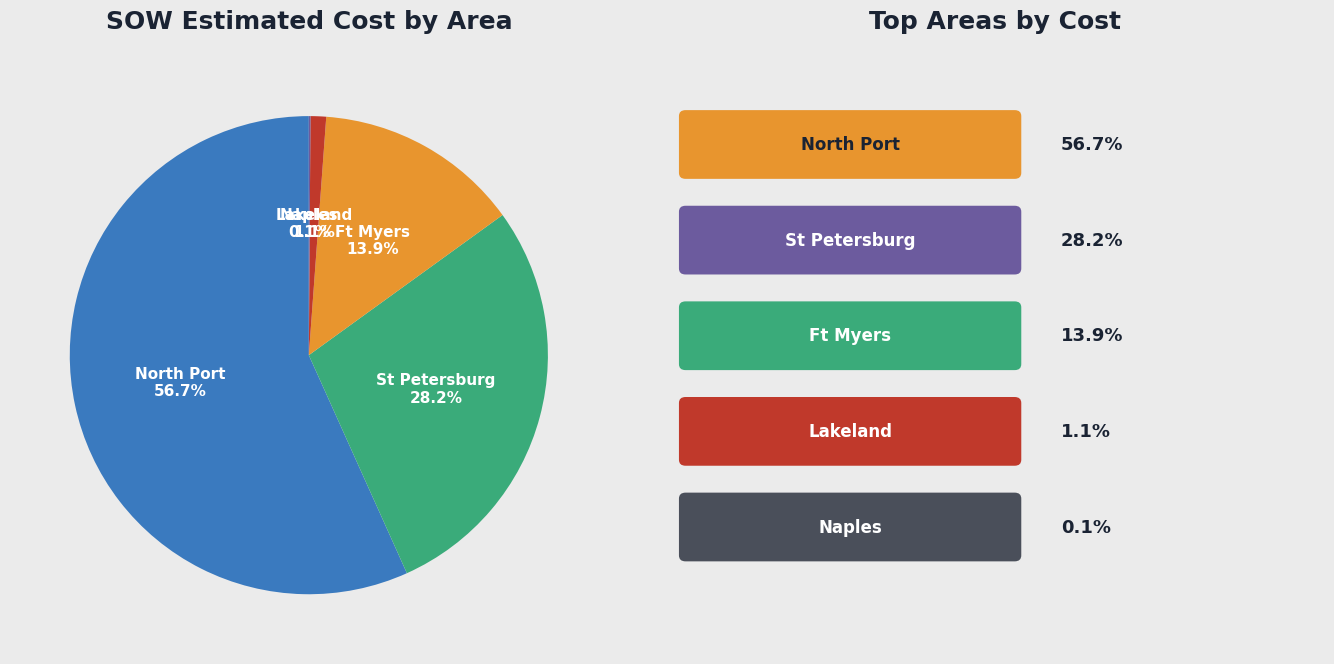

What percentage is NOT represented by St Petersburg?

71.8%